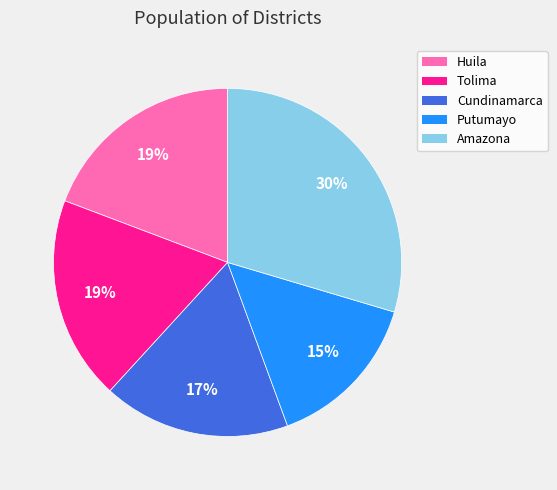

True or false: Huila accounts for 19% of the total.

True